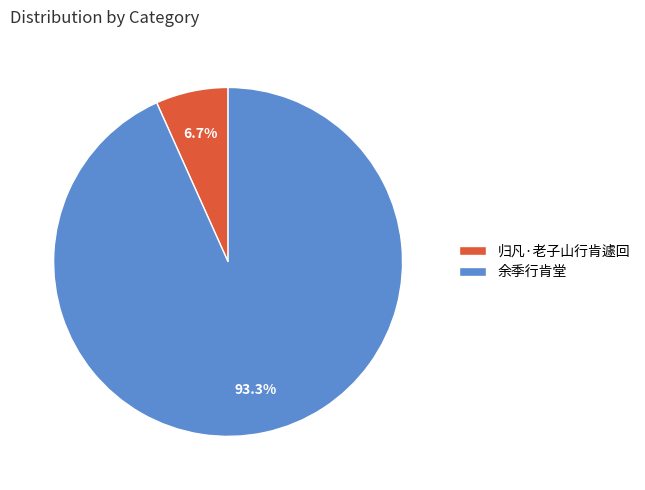

To the nearest percent, what is the combined percentage of 余季行肯堂 and 归凡·老子山行肯遽回?

100%